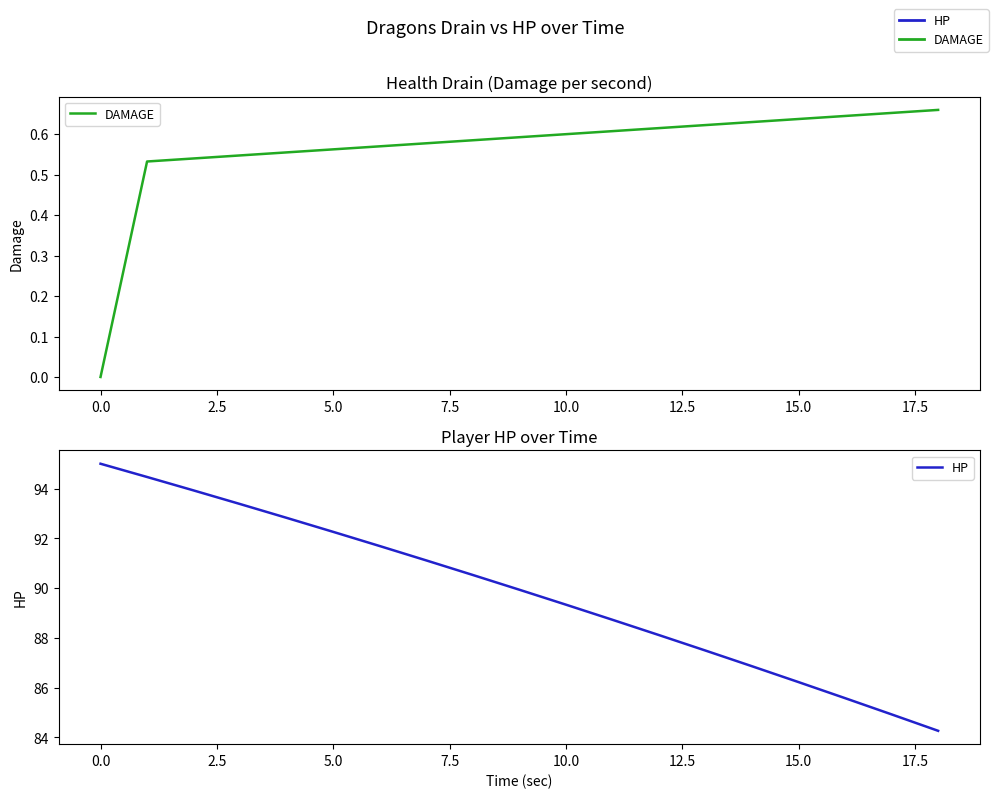

True or false: HP and DAMAGE cross at least once.

False